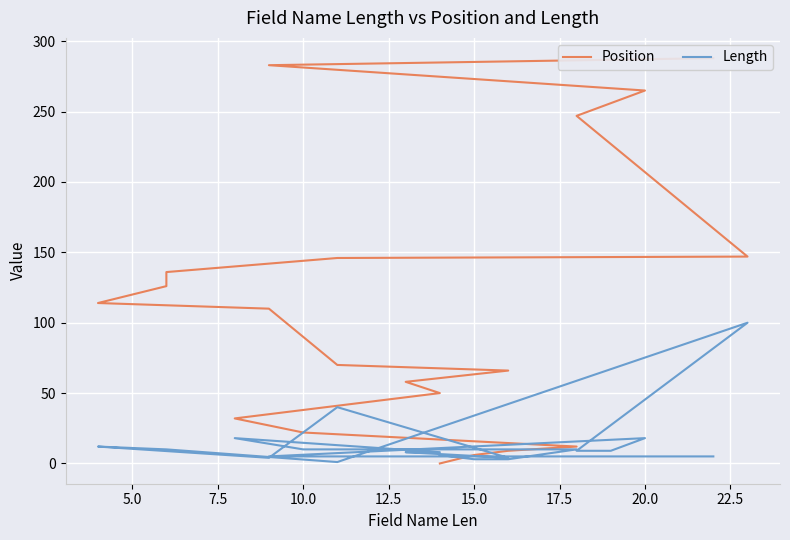

Between 15.0 and 20.0, which series saw the biggest shift?

Position